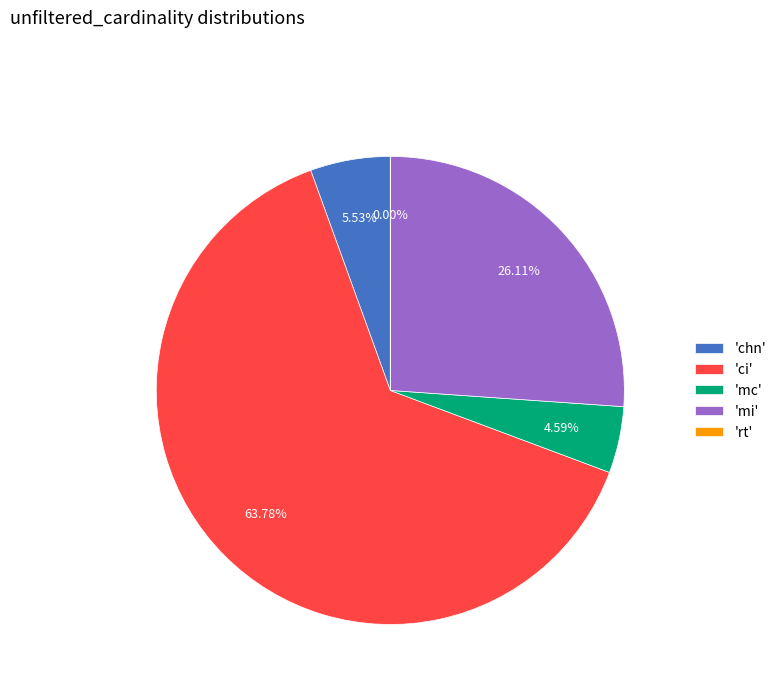

Which category has the biggest portion of the pie?

'ci'